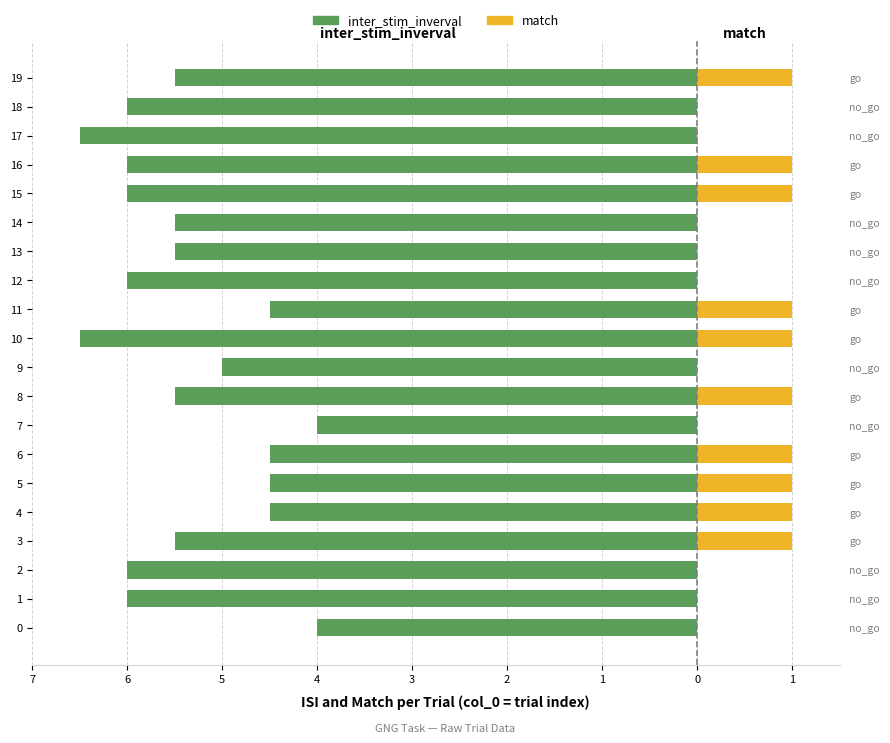

Reading right to left, transcribe all the data shown in this chart.

inter_stim_inverval: -5.5	-6.0	-6.5	-6.0	-6.0	-5.5	-5.5	-6.0	-4.5	-6.5	-5.0	-5.5	-4.0	-4.5	-4.5	-4.5	-5.5	-6.0	-6.0	-4.0
match: 1.0	0.0	0.0	1.0	1.0	0.0	0.0	0.0	1.0	1.0	0.0	1.0	0.0	1.0	1.0	1.0	1.0	0.0	0.0	0.0